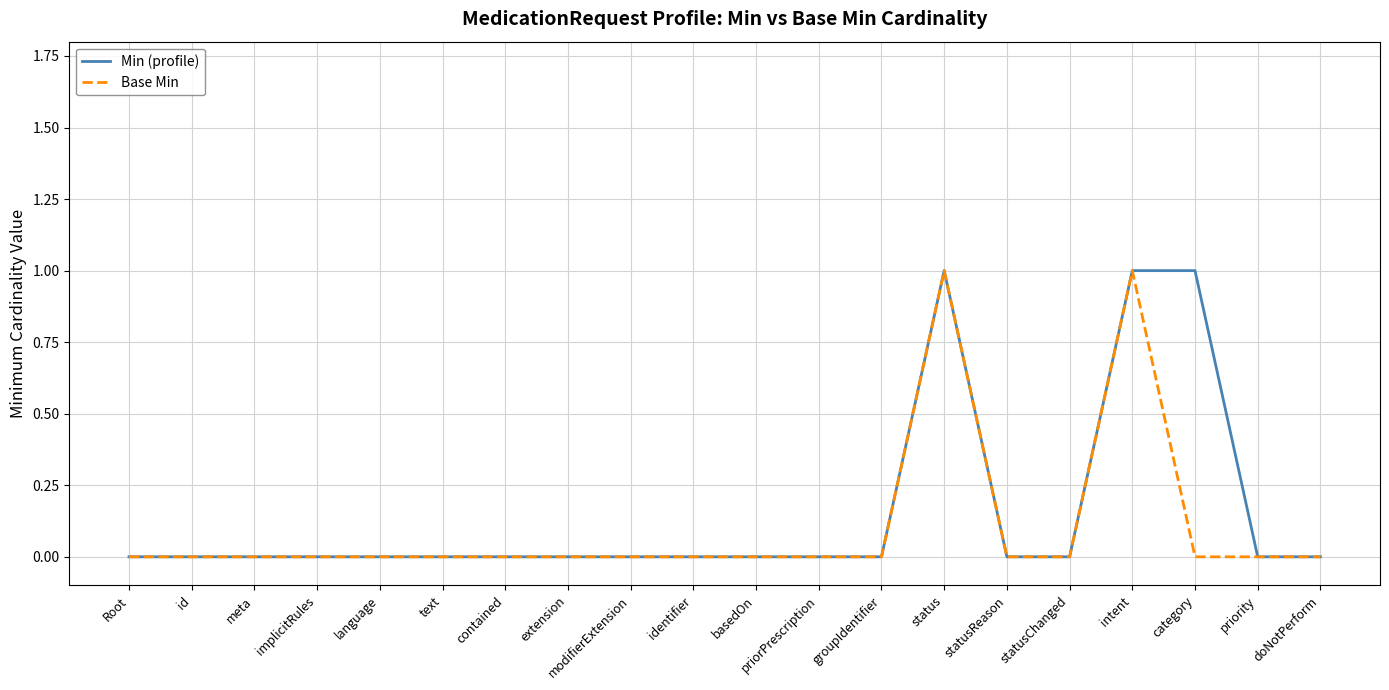

Does the chart display data point markers on the line(s)?

No